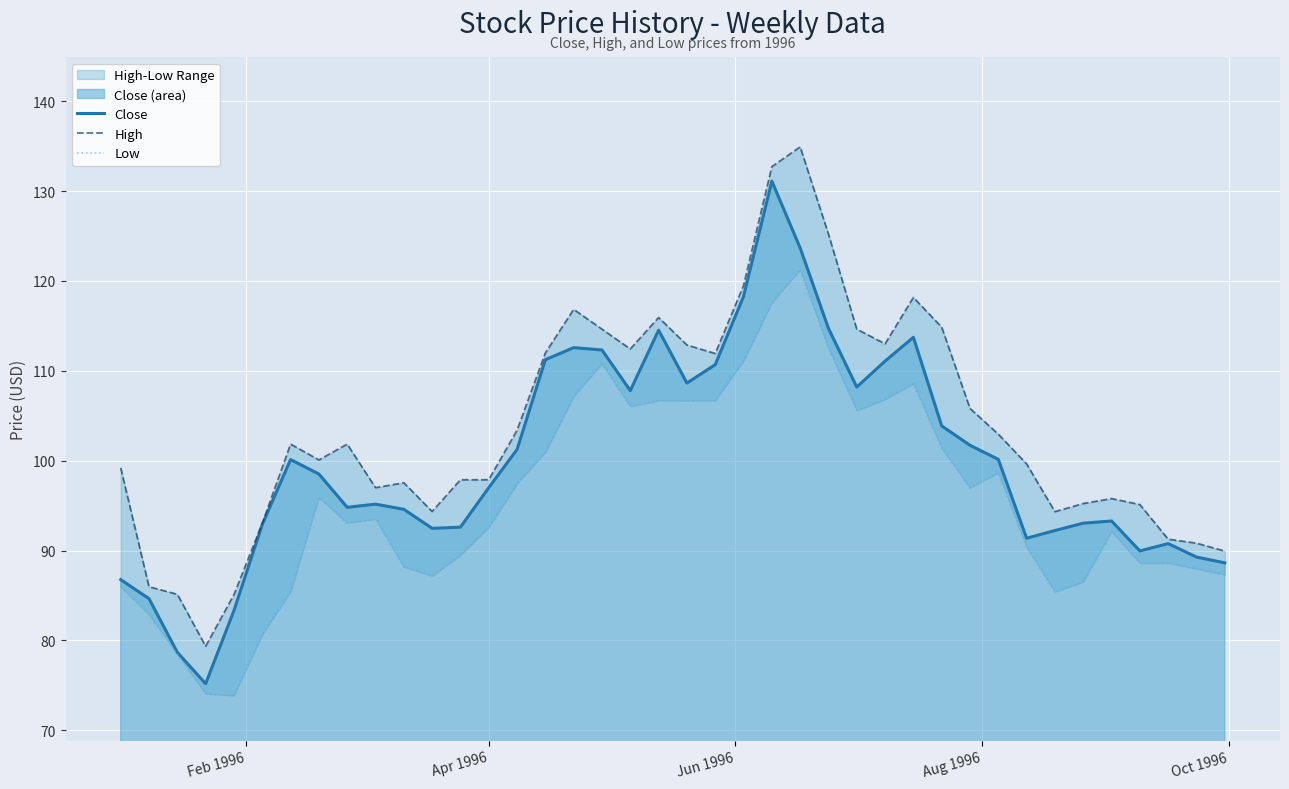

True or false: Close and High intersect in this chart.

False